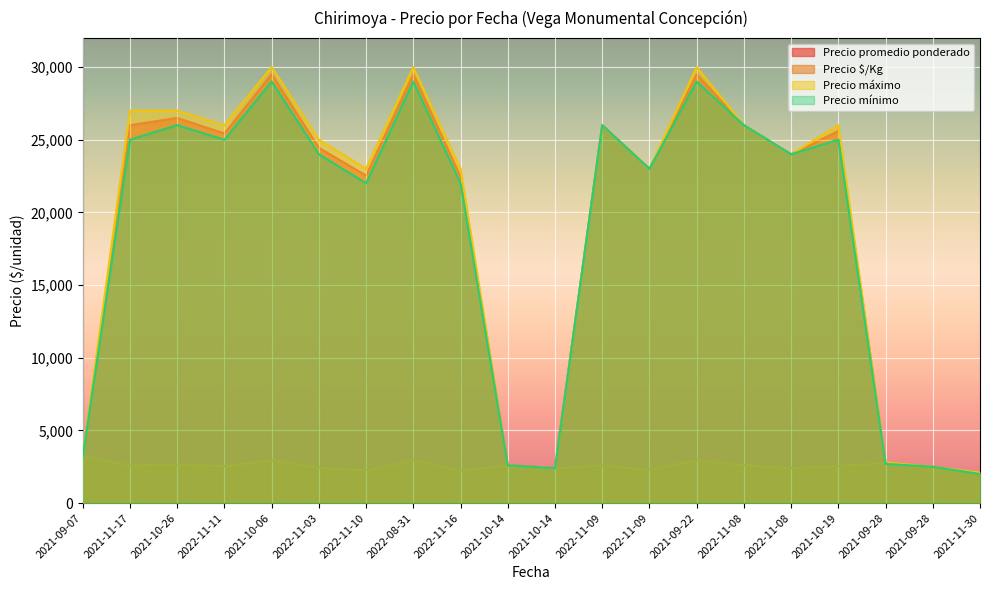

Reading left to right, what are all the values shown in this chart?

Precio promedio ponderado: 3250	26000	26500	25429	29500	24444	22538	29500	22467	2600	2400	26000	23000	29500	26000	24000	25600	2750	2500	2050
Precio $/Kg: 3250	2600	2650	2543	2950	2444	2254	2950	2247	2600	2400	2600	2300	2950	2600	2400	2560	2750	2500	2050
Precio máximo: 3300	27000	27000	26000	30000	25000	23000	30000	23000	2600	2400	26000	23000	30000	26000	24000	26000	2800	2500	2100
Precio mínimo: 3200	25000	26000	25000	29000	24000	22000	29000	22000	2600	2400	26000	23000	29000	26000	24000	25000	2700	2500	2000